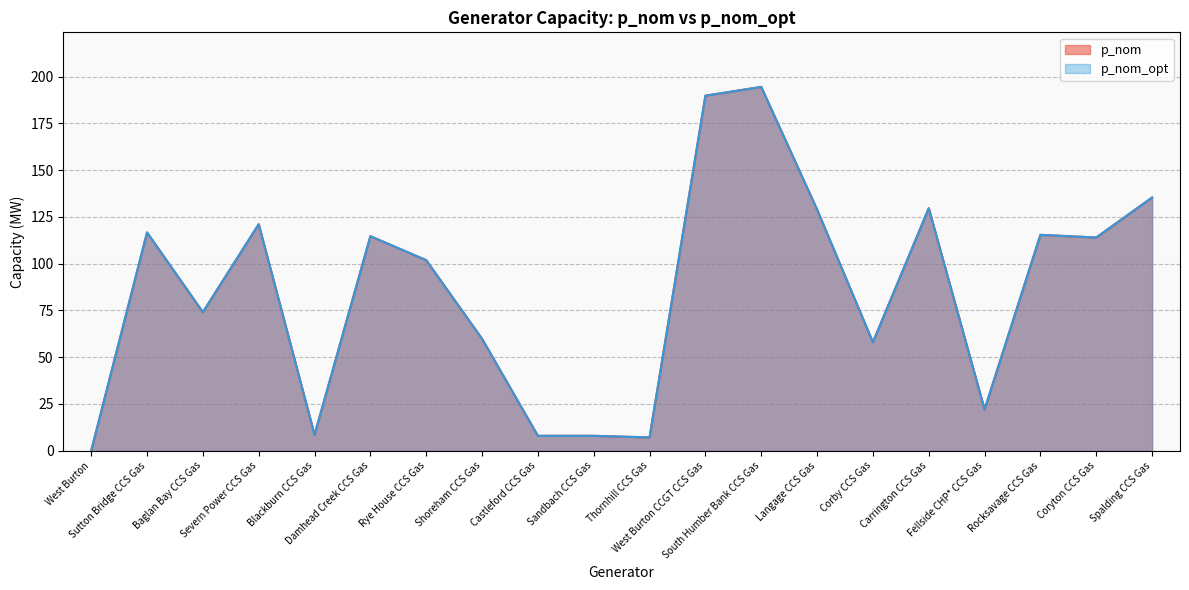

In p_nom_opt, how many points are lower than both neighbors (excluding endpoints)?

6